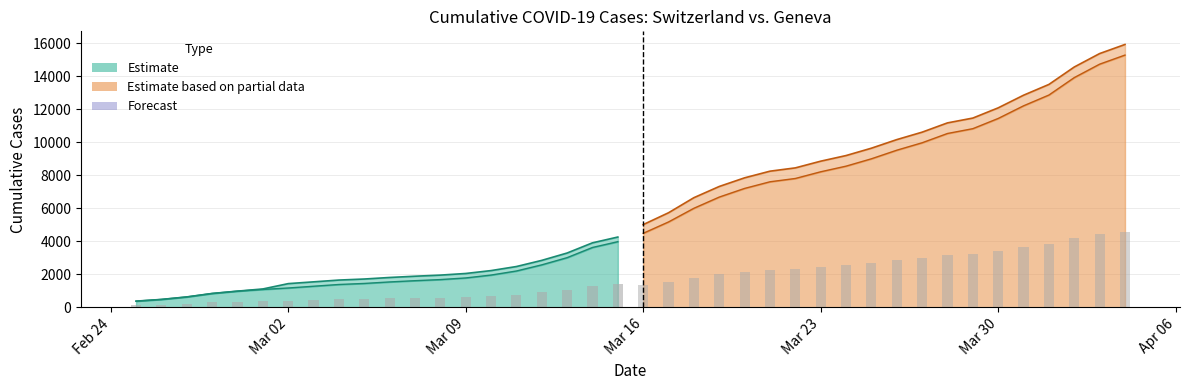

What is the smallest value displayed?

375